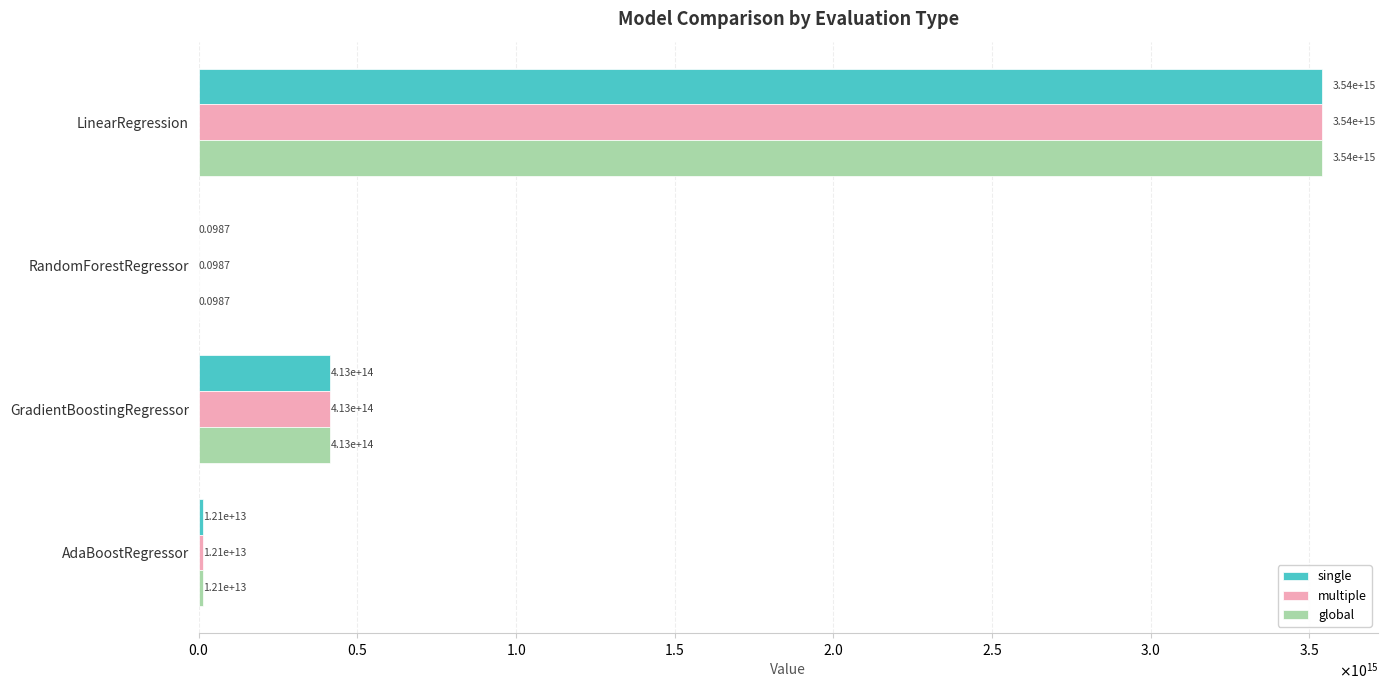

Which series has the largest range (max minus min)?

single